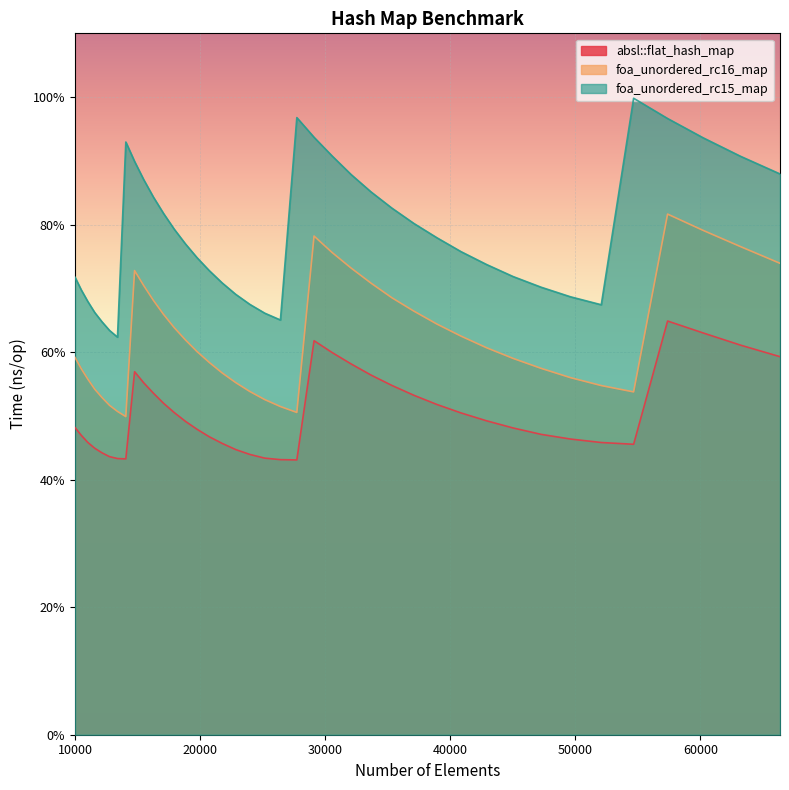

Where is the first local maximum for foa_unordered_rc16_map?

14763